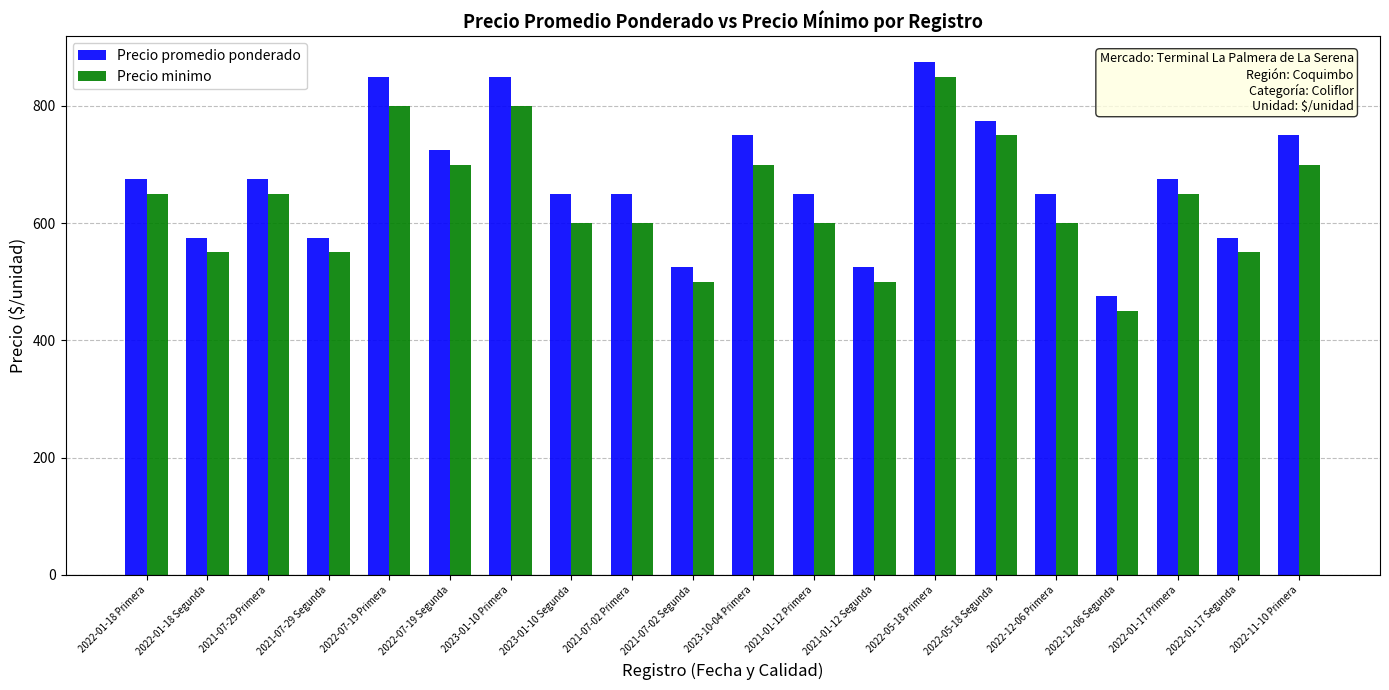

The value of Precio minimo at 2021-07-29 Primera is 364. True or false?

False